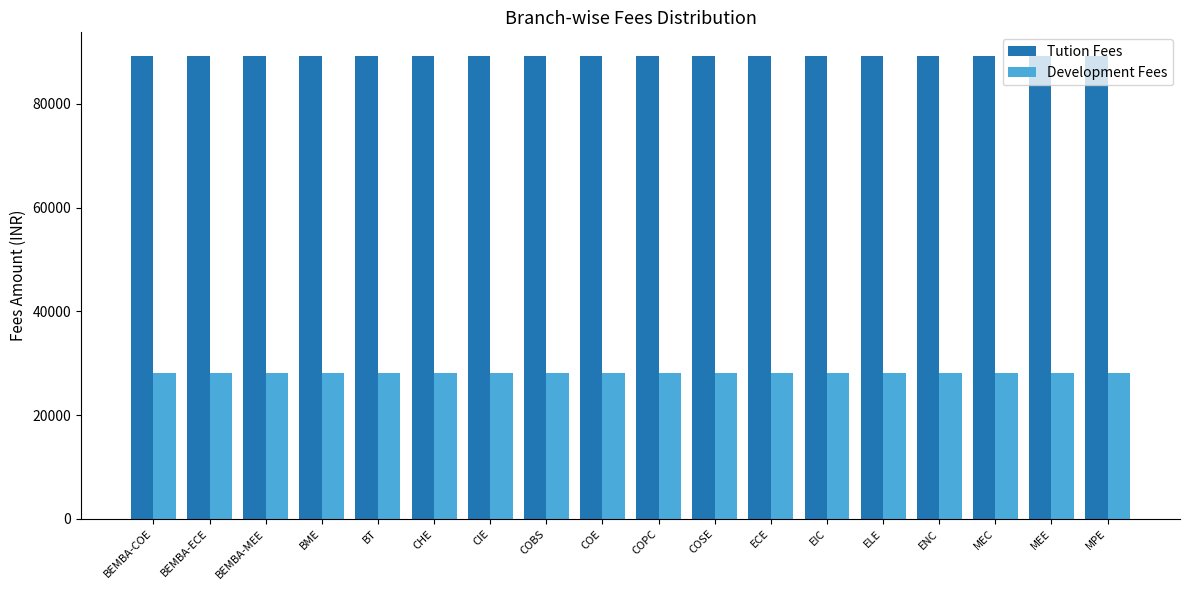

What is the minimum value for Tution Fees?

89300